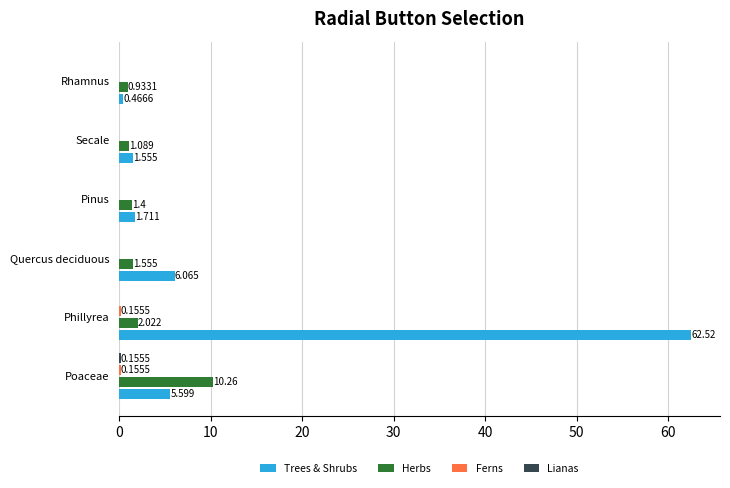

At which label does Trees & Shrubs reach its peak?

Phillyrea